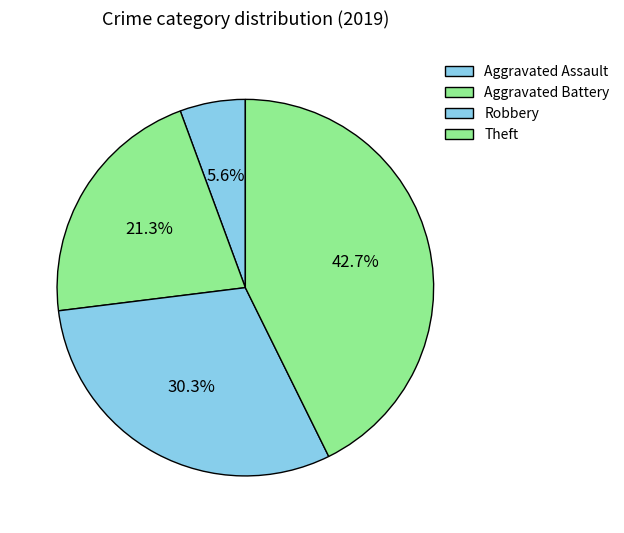

Is there any slice that represents more than half of the pie?

No